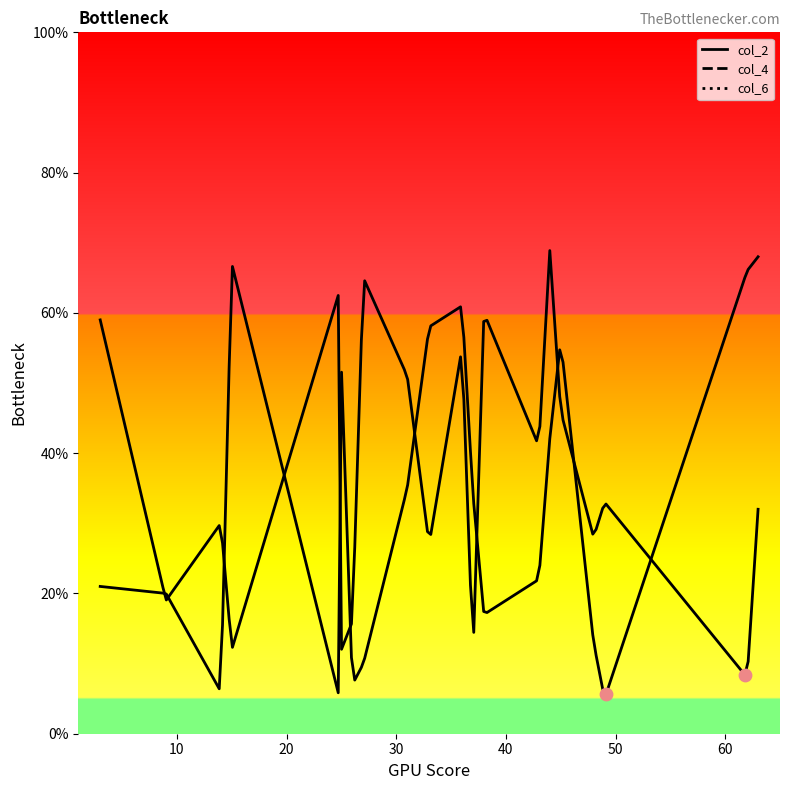

What is the total value across all series at 16?

74